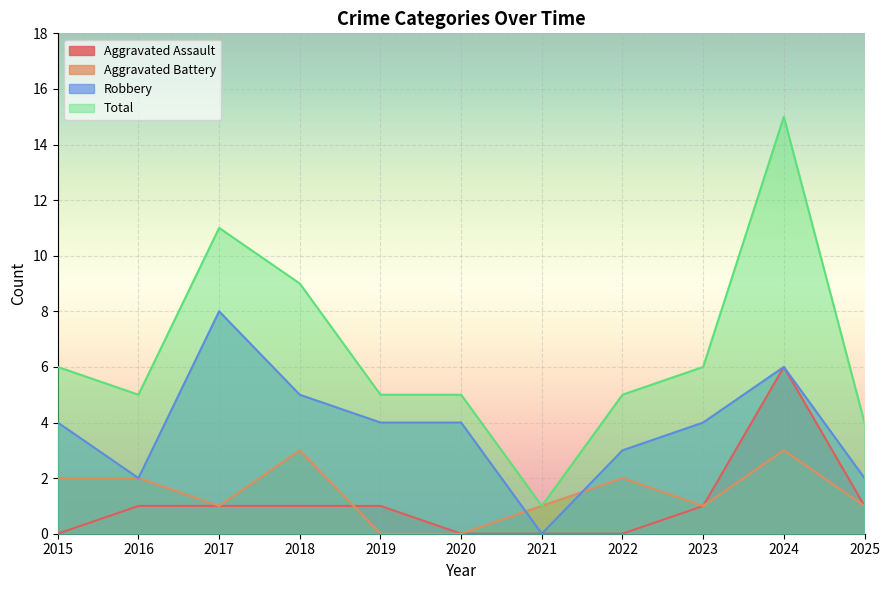

What are all the series names shown in the legend?

Aggravated Assault, Aggravated Battery, Robbery, Total